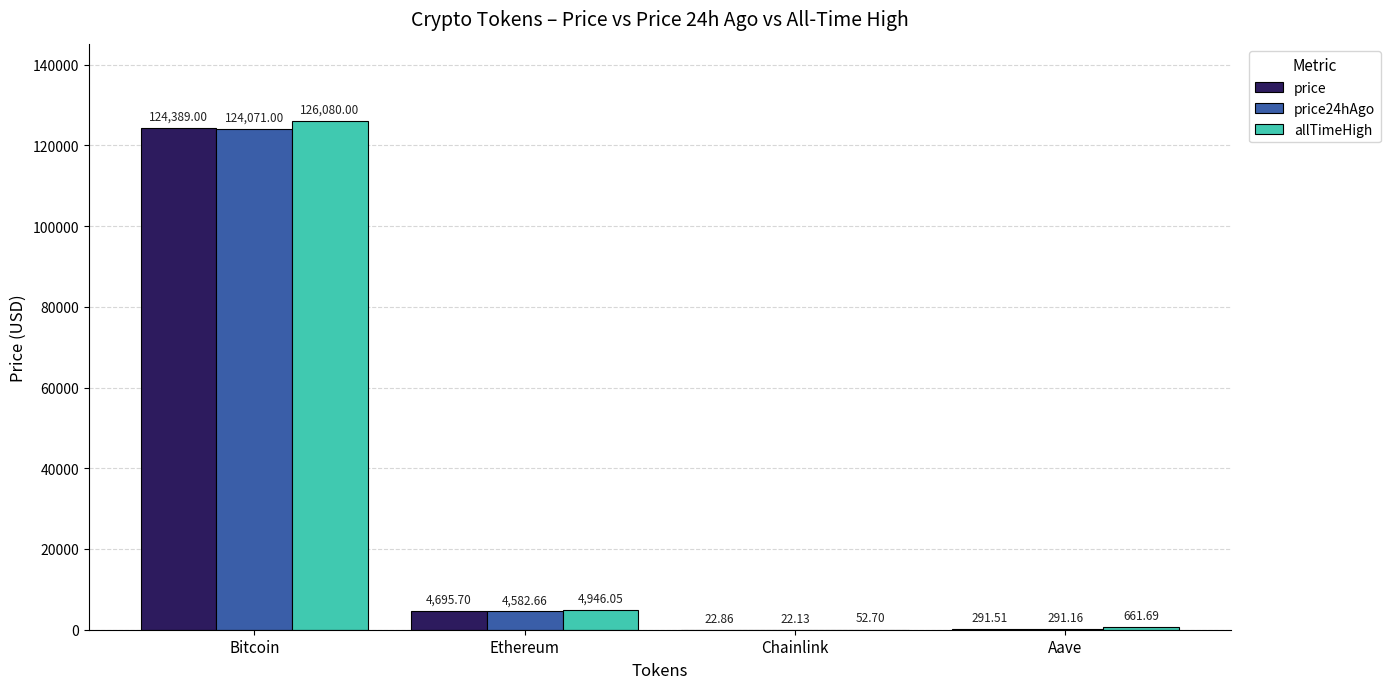

How many groups of bars are there?

4